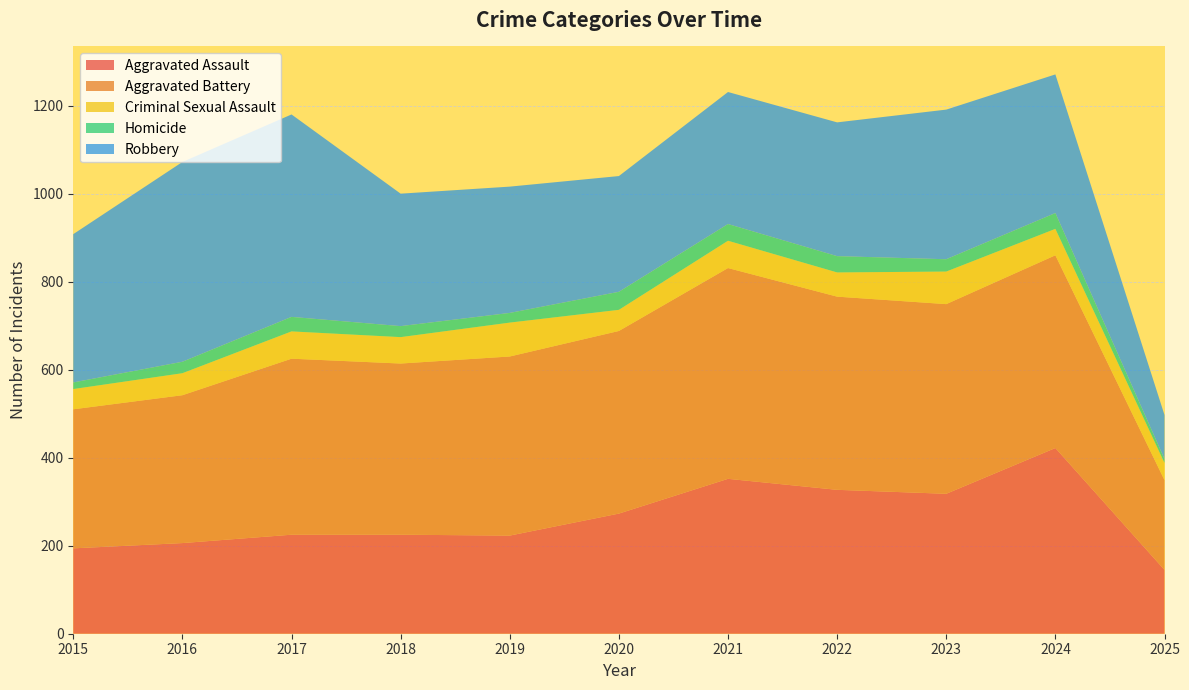

Reading left to right, what are all the values shown in this chart?

Aggravated Assault: 2015=194	2016=206	2017=225	2018=225	2019=223	2020=273	2021=352	2022=327	2023=318	2024=422	2025=145
Aggravated Battery: 2015=316	2016=336	2017=400	2018=389	2019=407	2020=415	2021=479	2022=439	2023=431	2024=438	2025=204
Criminal Sexual Assault: 2015=46	2016=50	2017=62	2018=60	2019=77	2020=48	2021=62	2022=55	2023=74	2024=60	2025=39
Homicide: 2015=15	2016=26	2017=33	2018=25	2019=22	2020=41	2021=38	2022=37	2023=28	2024=36	2025=9
Robbery: 2015=337	2016=454	2017=460	2018=301	2019=287	2020=263	2021=300	2022=304	2023=340	2024=315	2025=100